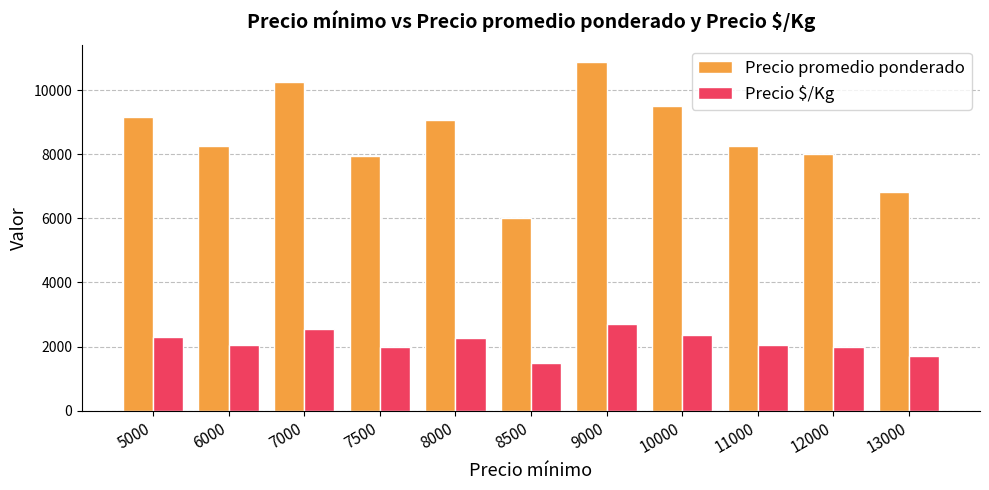

Which series changed the most between 6000 and 8500?

Precio promedio ponderado